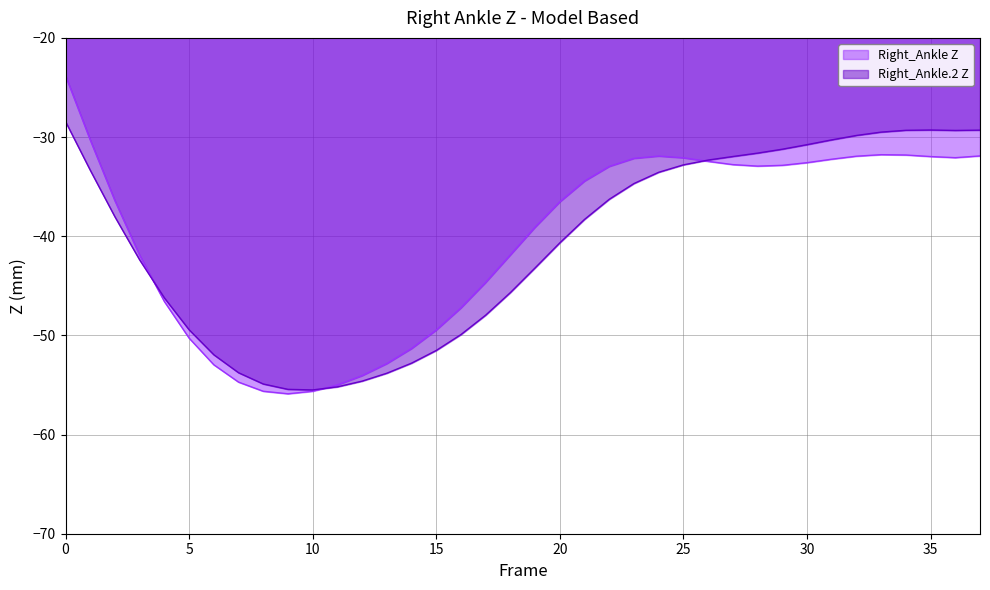

Rank the series at 15 from highest to lowest value.

Right_Ankle Z, Right_Ankle.2 Z